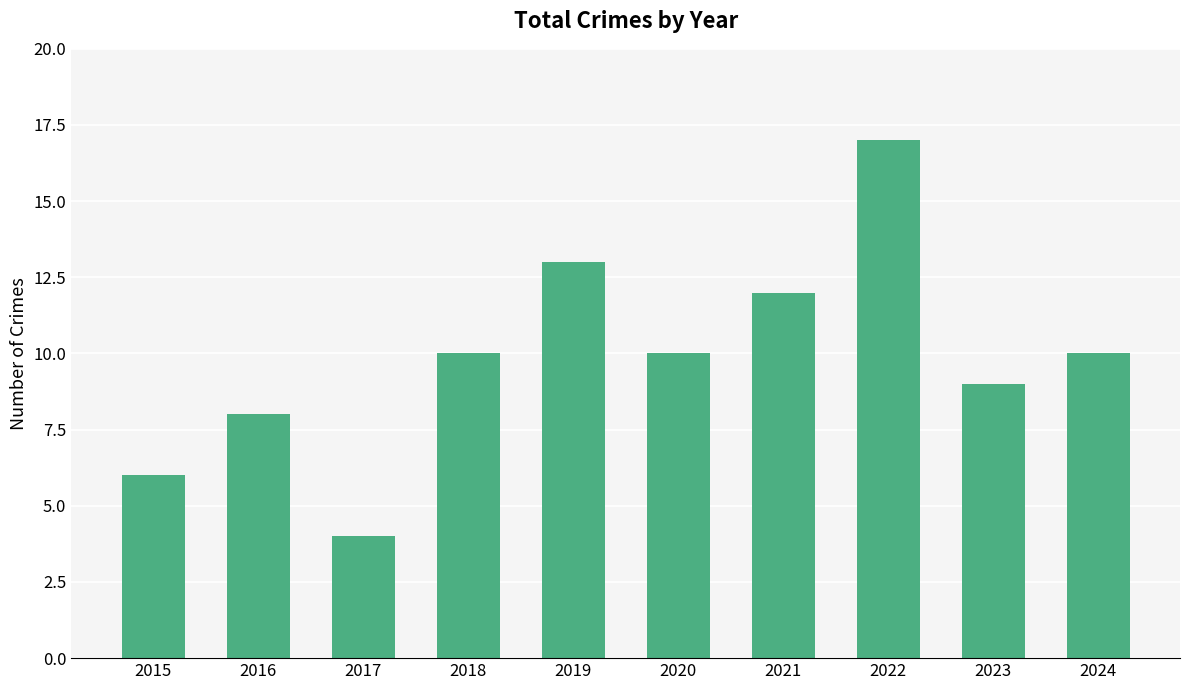

Count the number of categories in the chart.

10